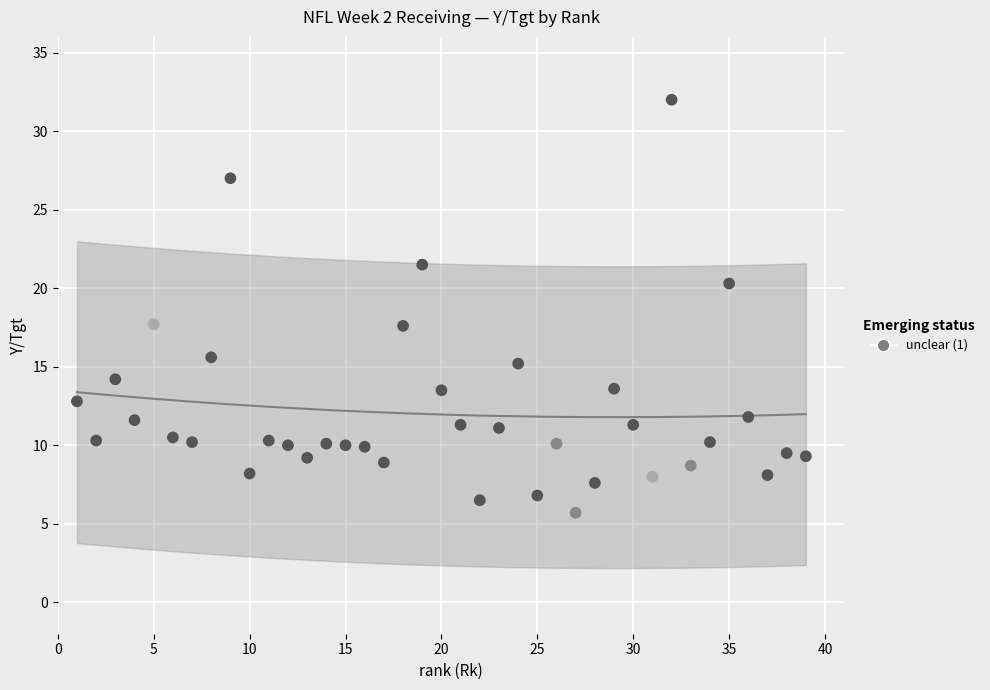

What is the range of X values (max minus min)?

38.0